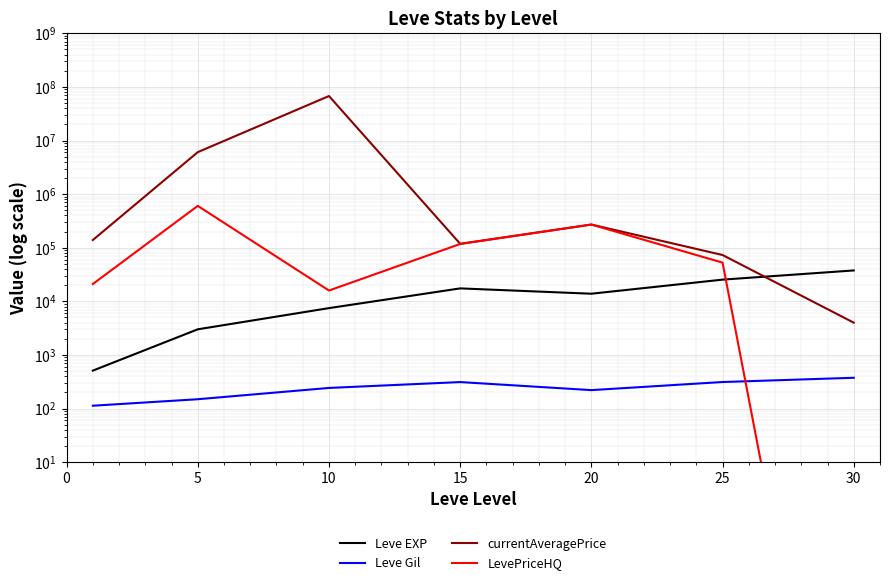

What is the difference between the maximum and minimum values in the currentAveragePrice series?

67598659.7